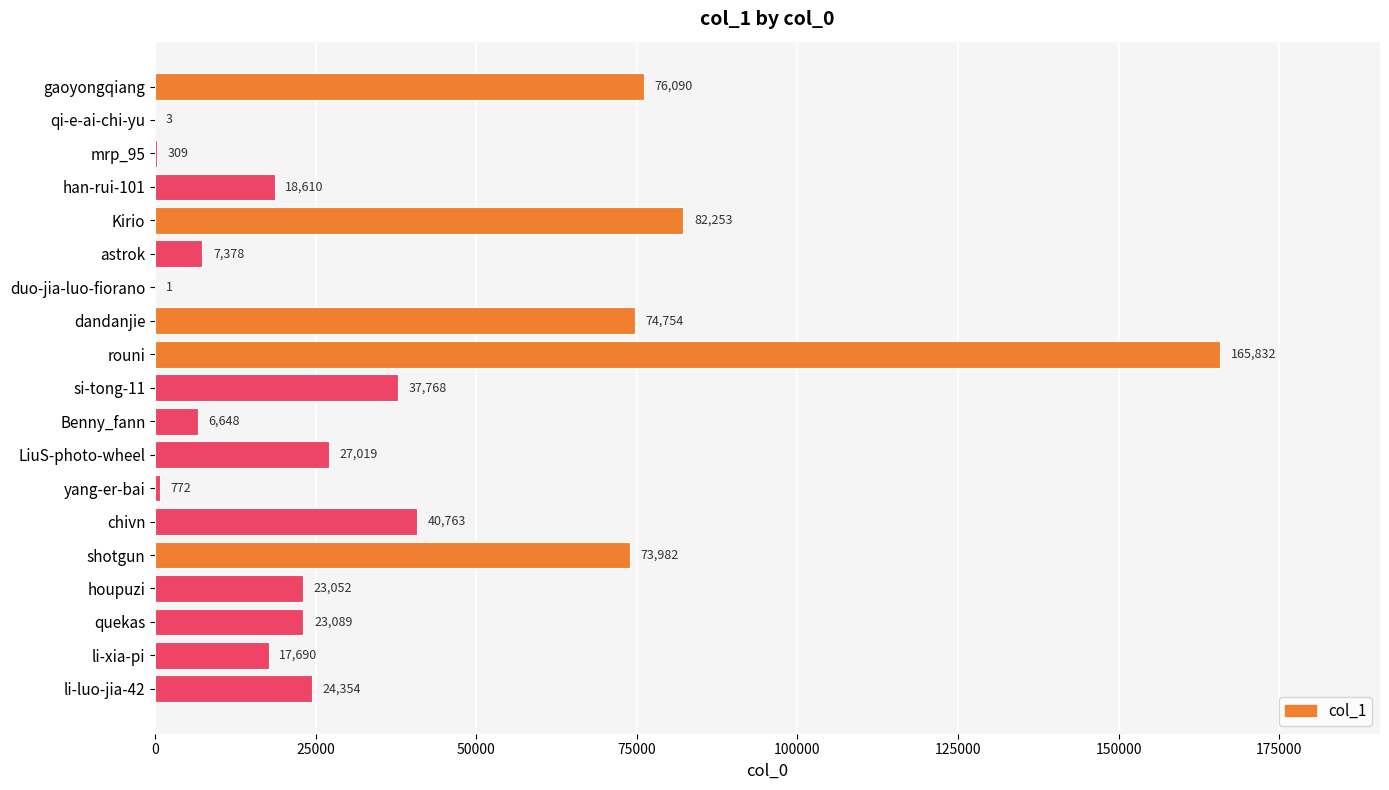

What is the sum of the values at duo-jia-luo-fiorano and mrp_95?

310